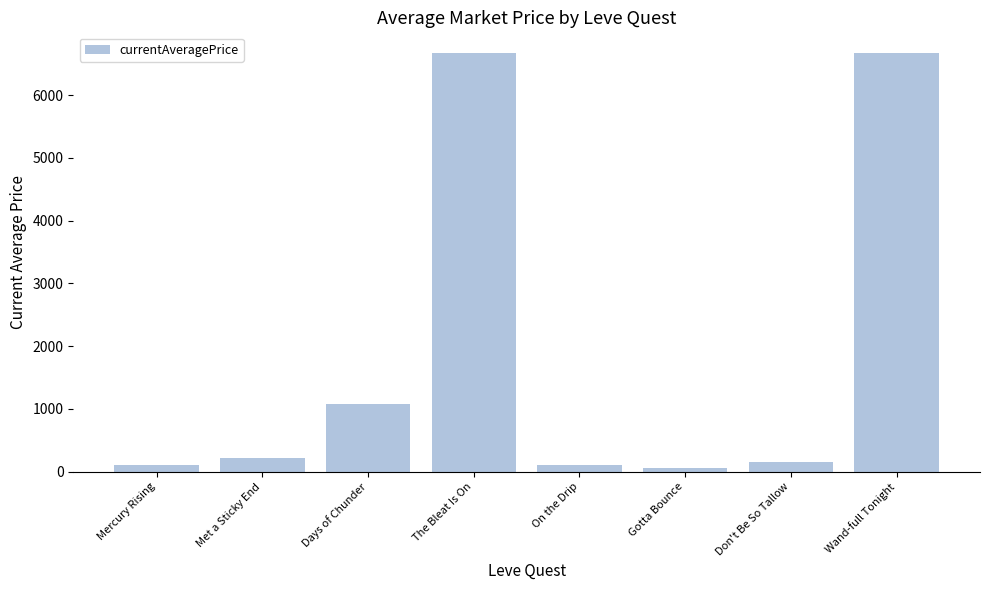

How many values are below 216?

4